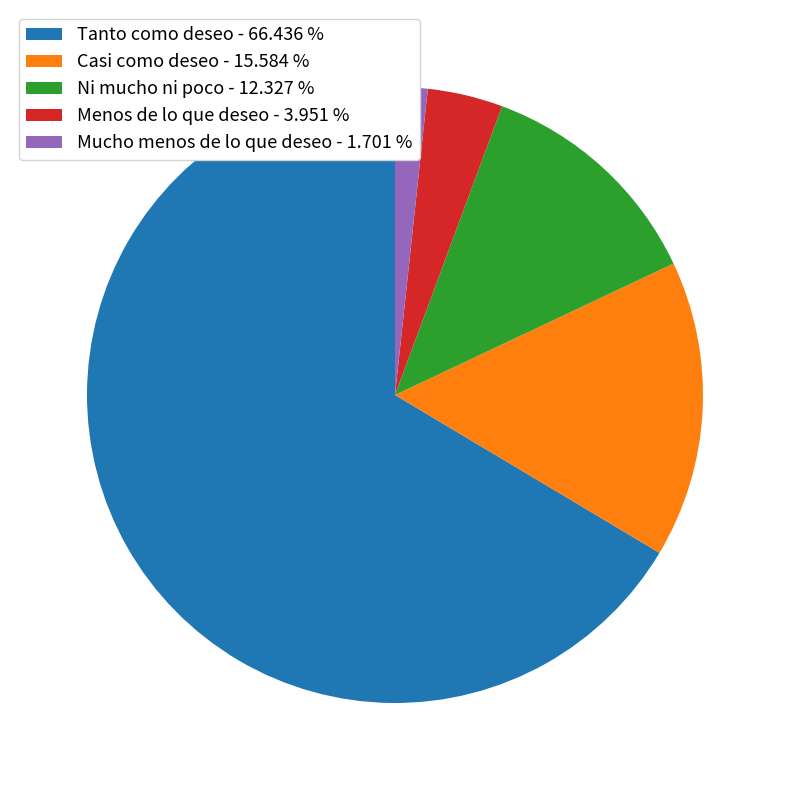

What is the ratio of the value at Menos de lo que deseo to the value at Tanto como deseo?

0.1